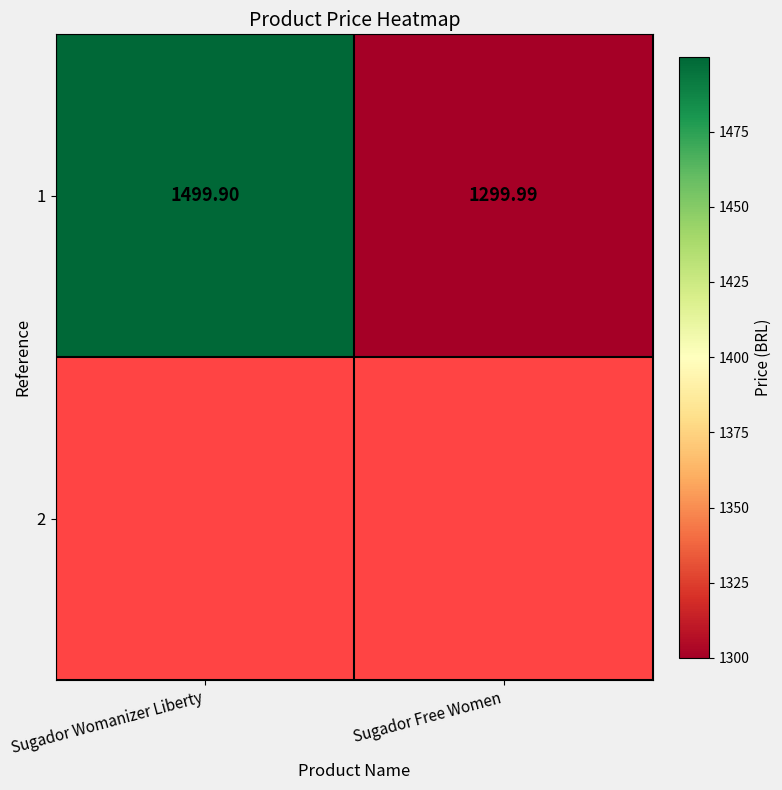

List the labels in order of value, smallest first.

Sugador Free Women, Sugador Womanizer Liberty